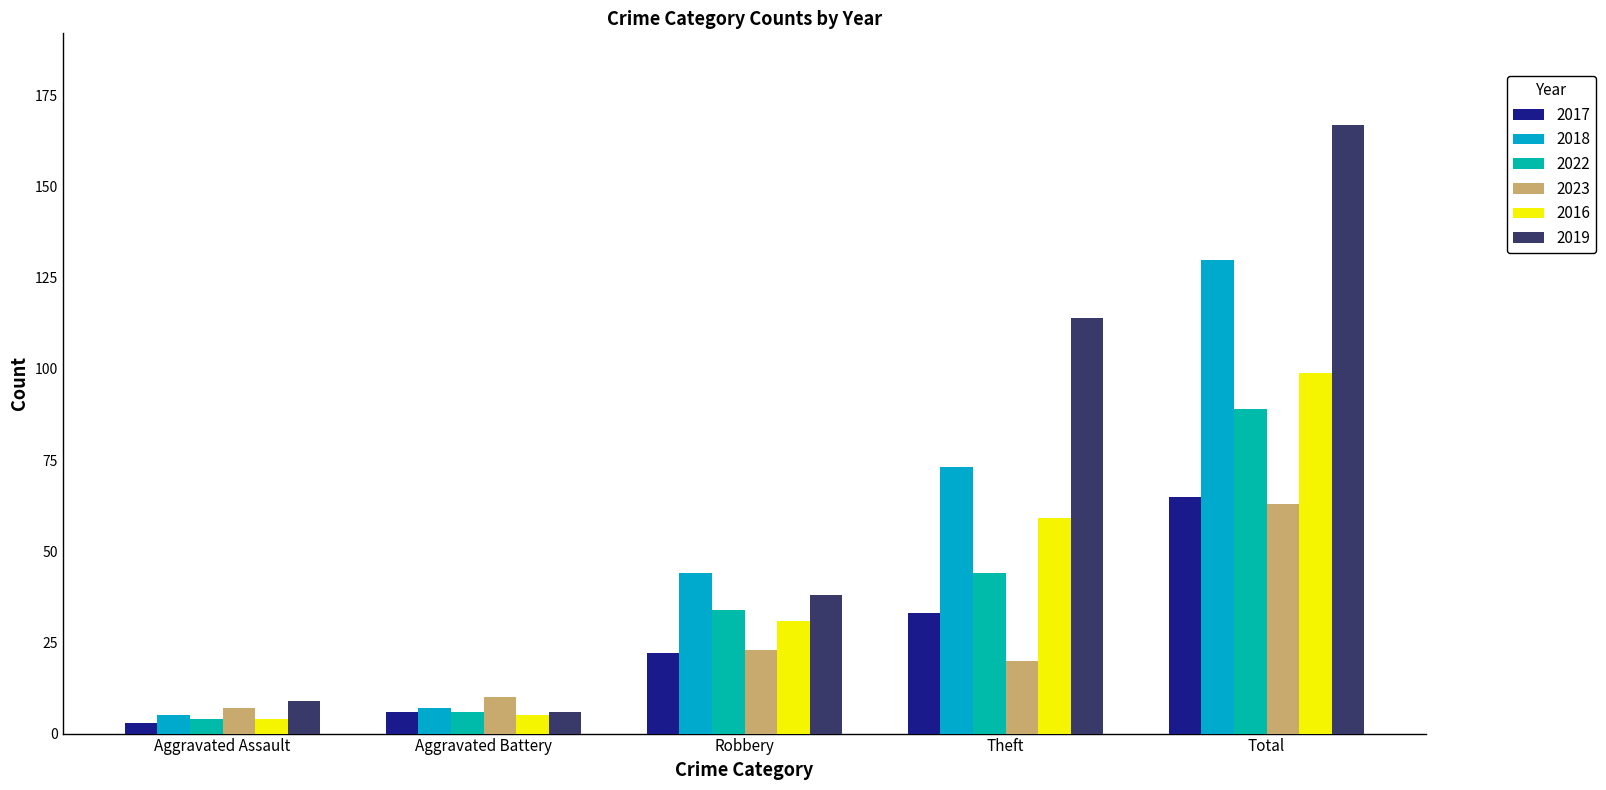

Rank the series at Robbery from highest to lowest value.

2018, 2019, 2022, 2016, 2023, 2017